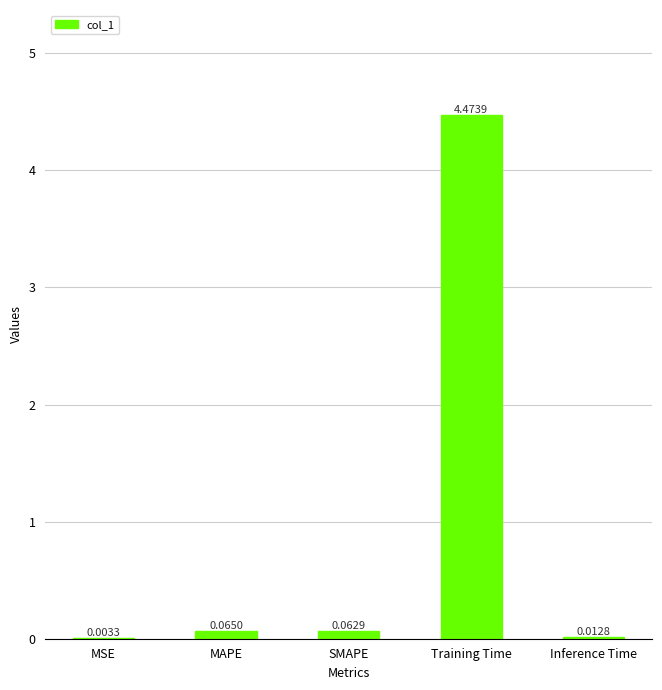

What is the sum of all values?

4.6